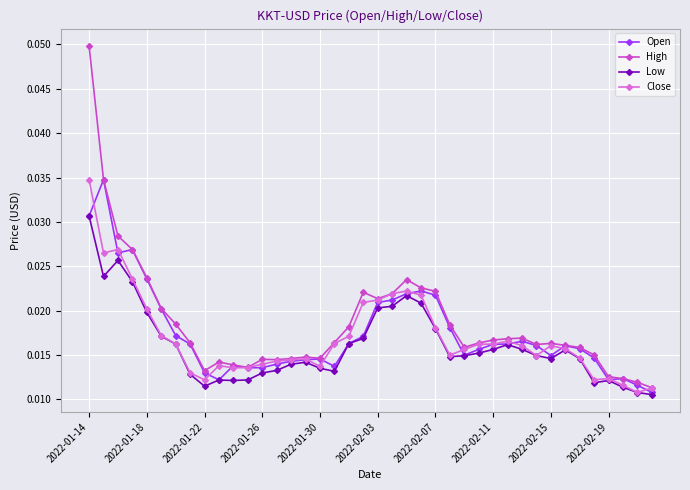

Which series has the widest spread of values?

High